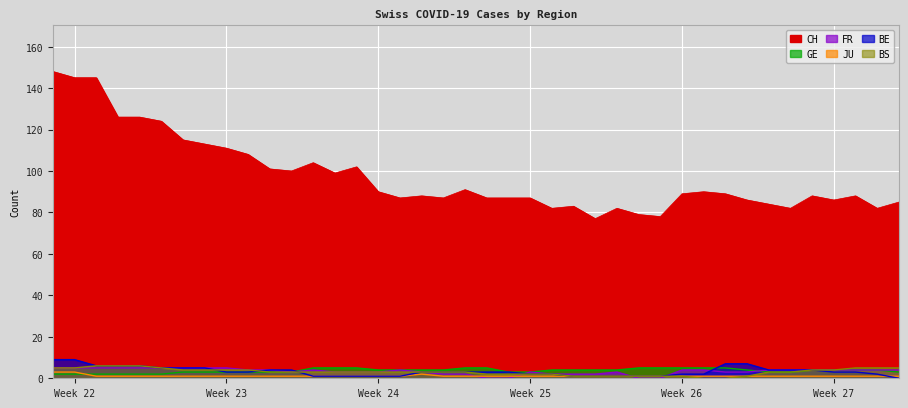

What is the lowest value of the JU series?

1